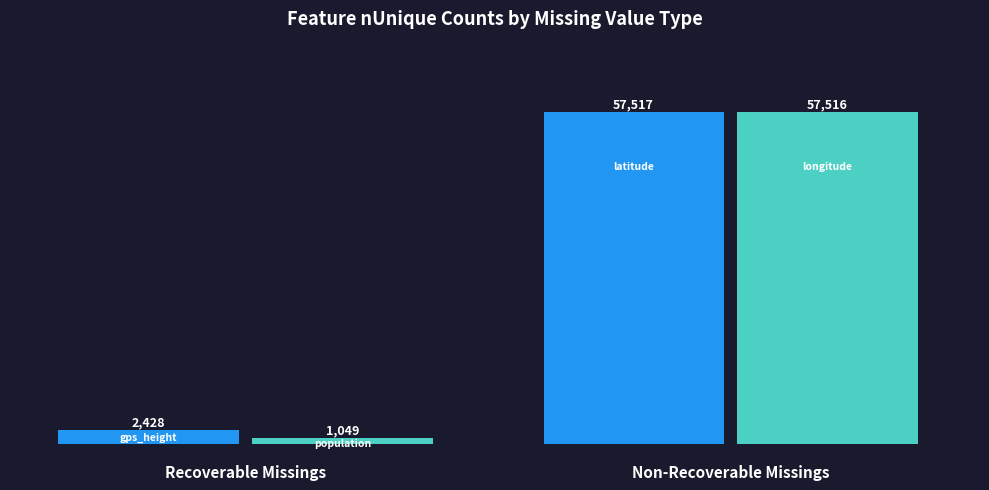

Does the chart contain stacked bars?

No